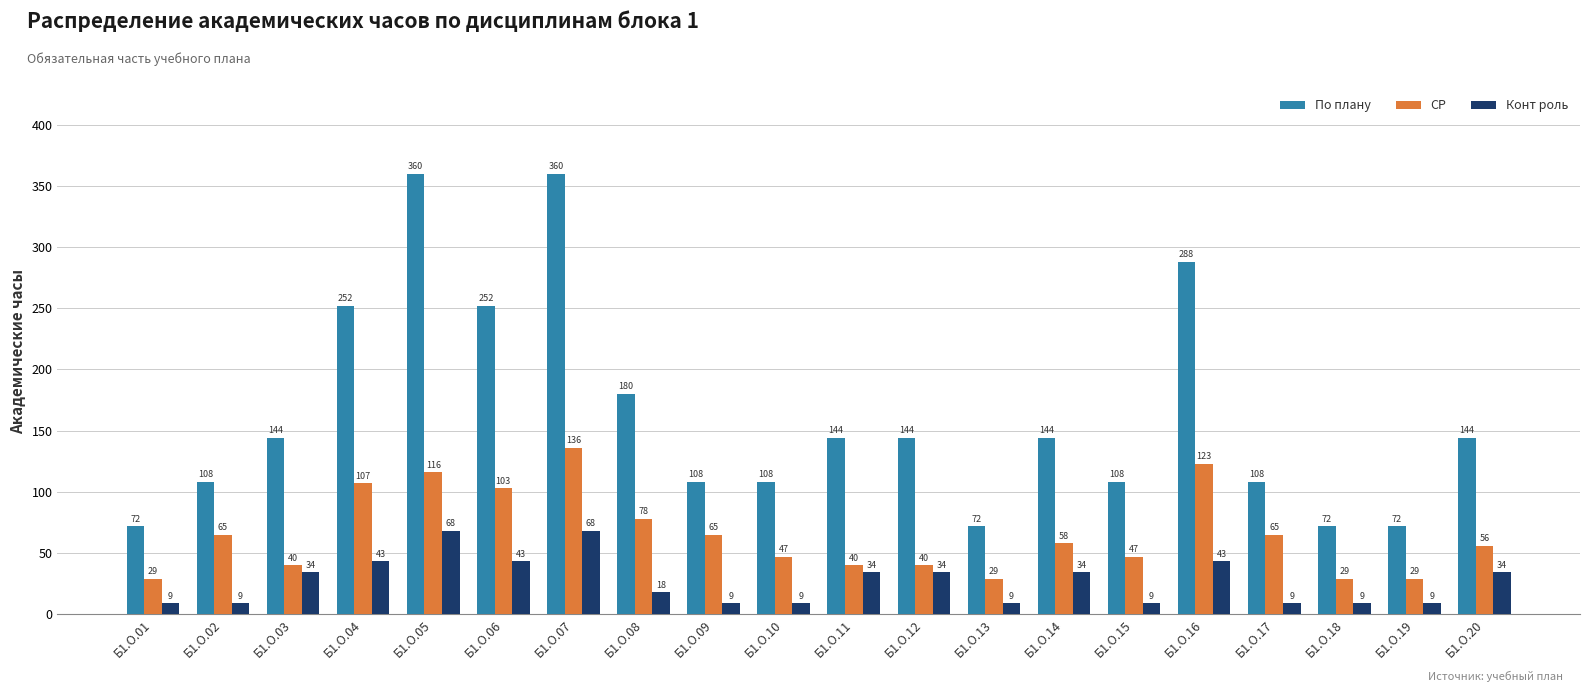

How many bars are there in each group?

3